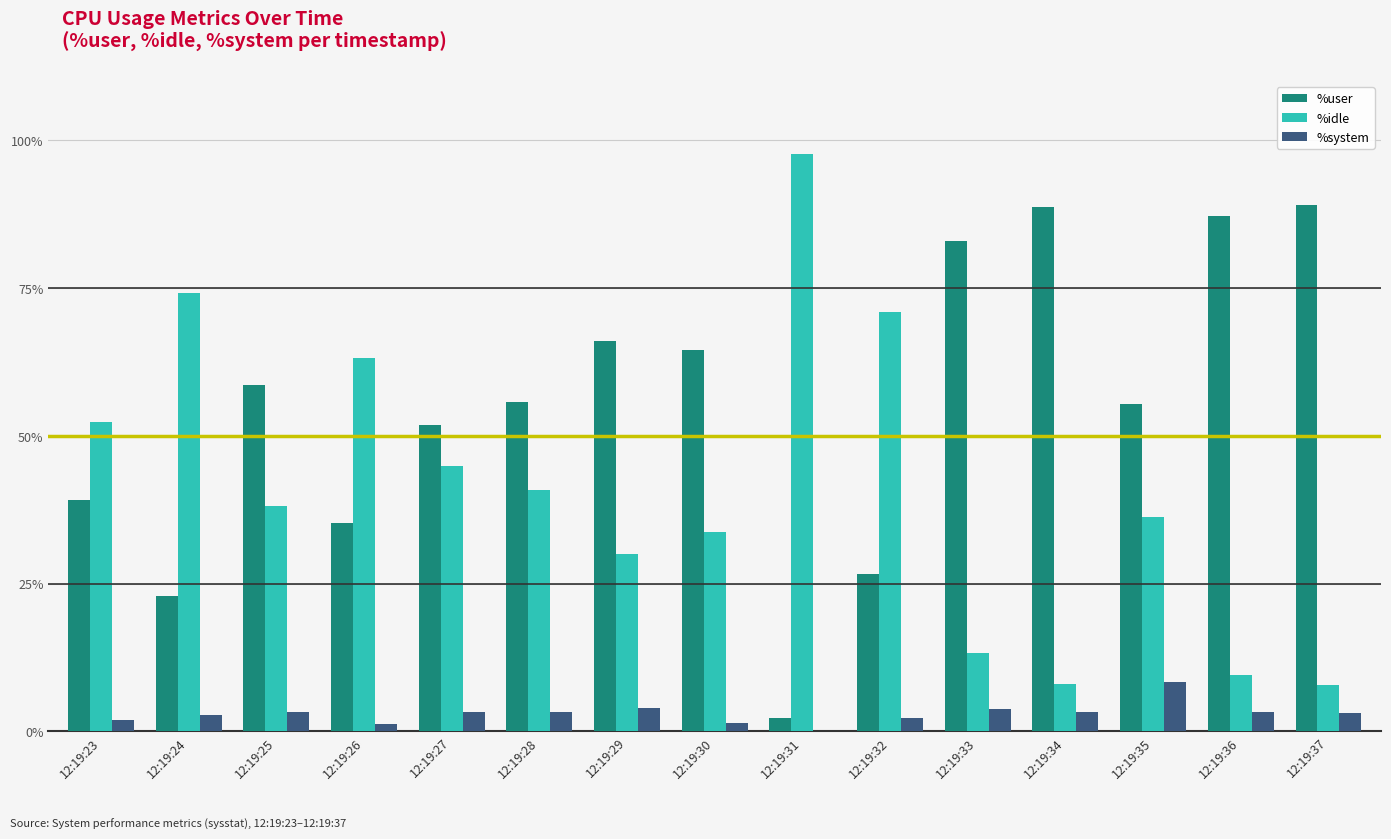

What is the greatest value displayed?

97.8